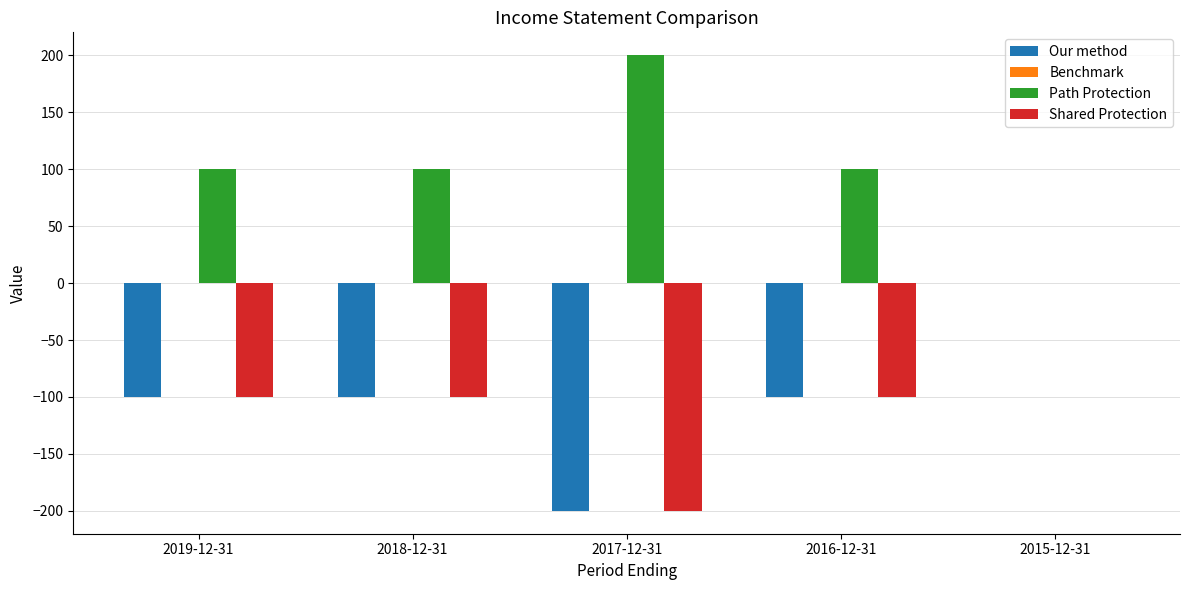

Is the value of Shared Protection at 2016-12-31 greater than the value of Path Protection at 2019-12-31?

No